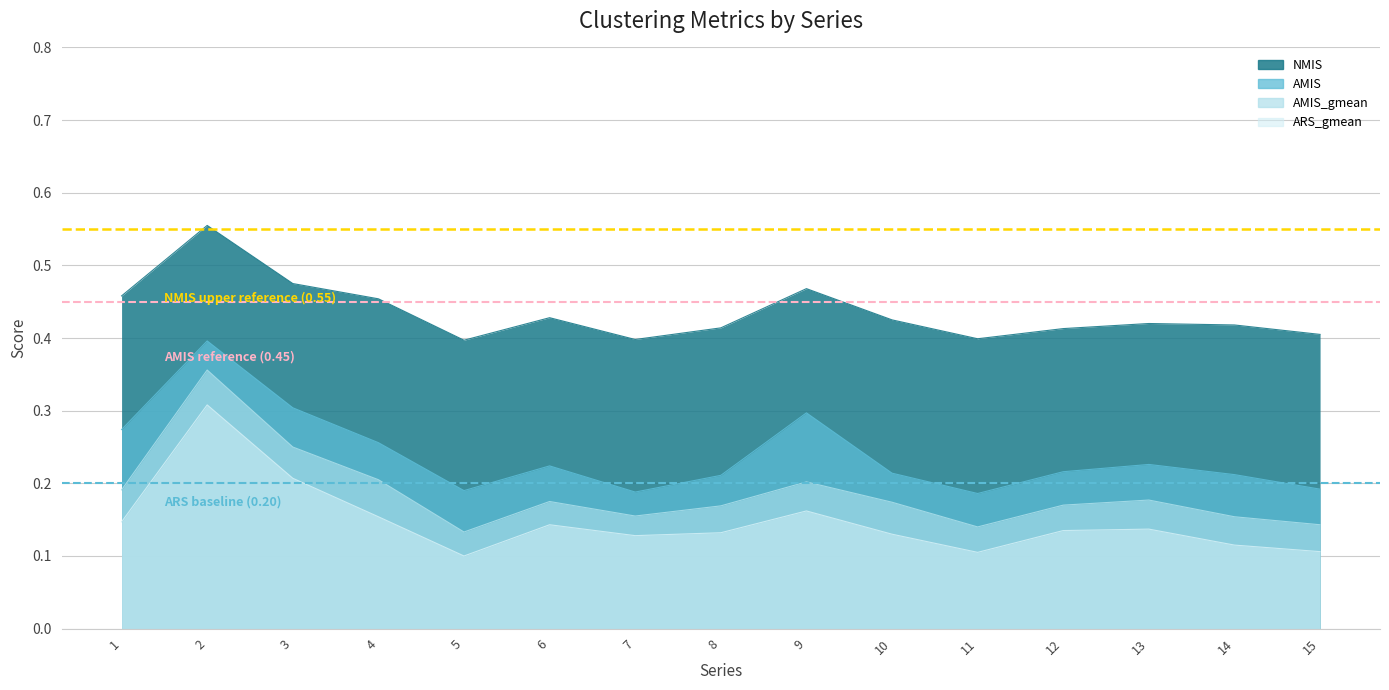

Between 15 and 10, which is larger?

10